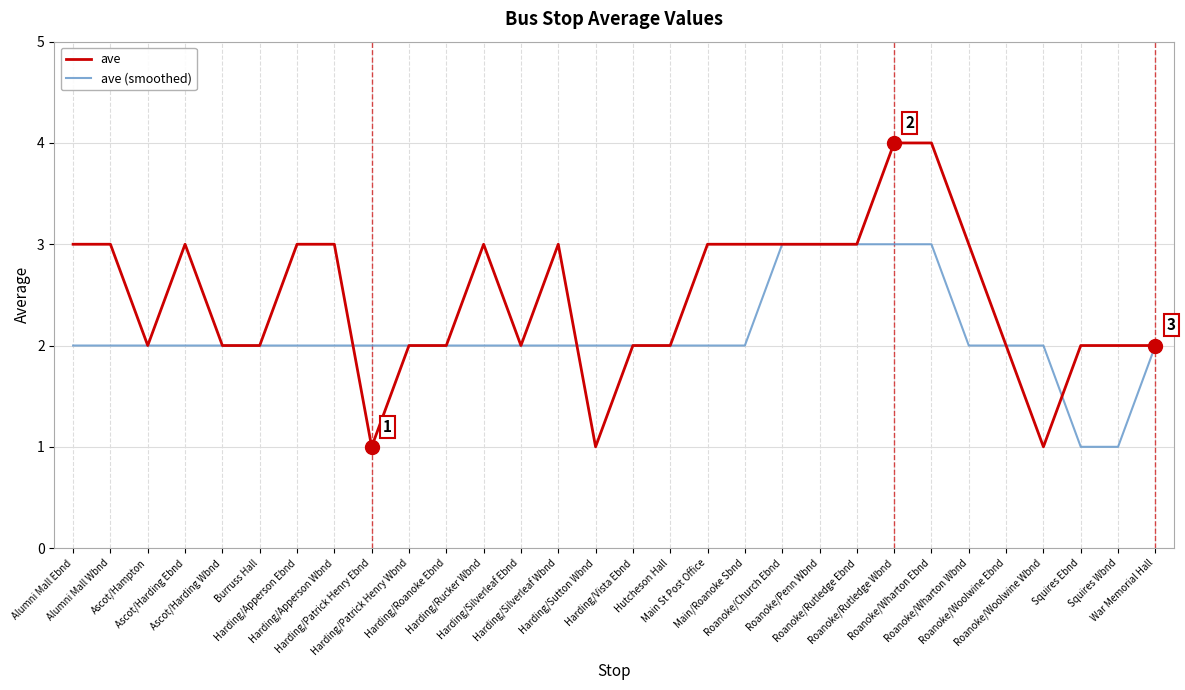

What is the greatest value displayed?

4